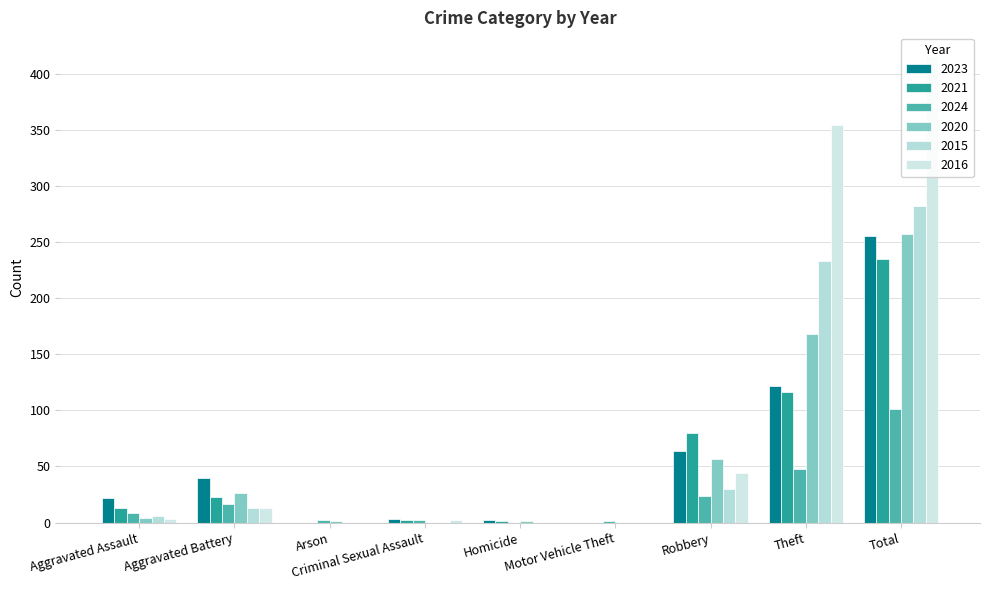

Is the value of 2020 at Motor Vehicle Theft greater than the value of 2015 at Theft?

No